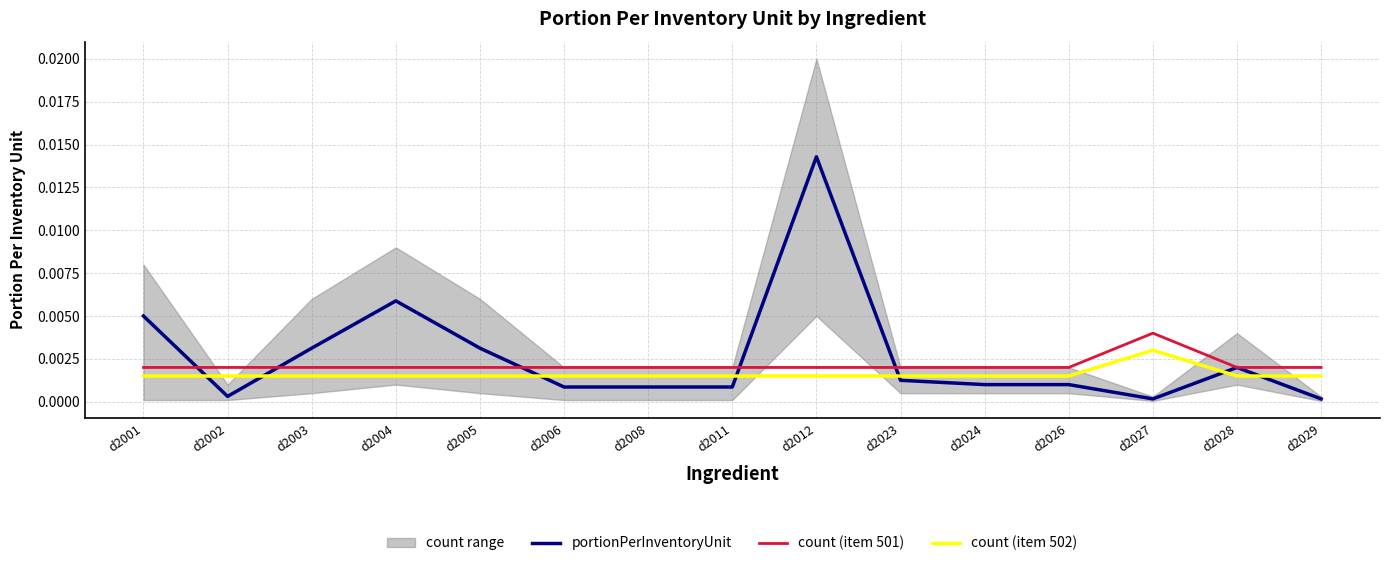

At which label does portionPerInventoryUnit reach its minimum?

d2027